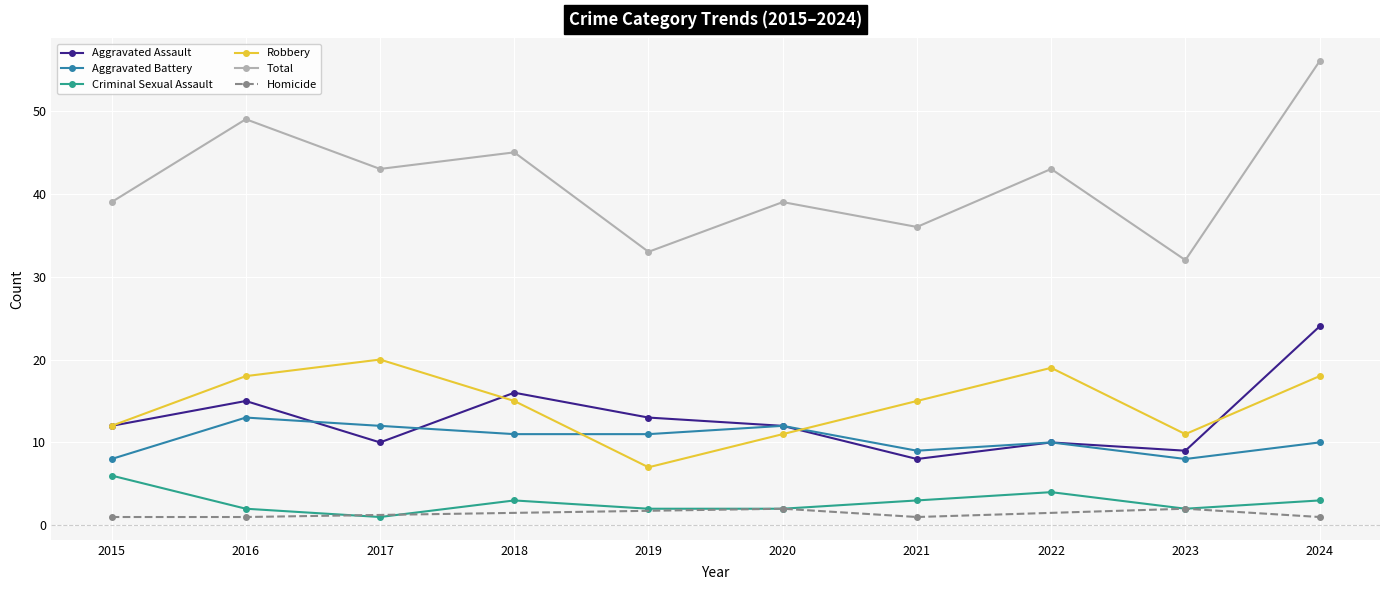

Is it true that Criminal Sexual Assault equals 1 at 2019?

False